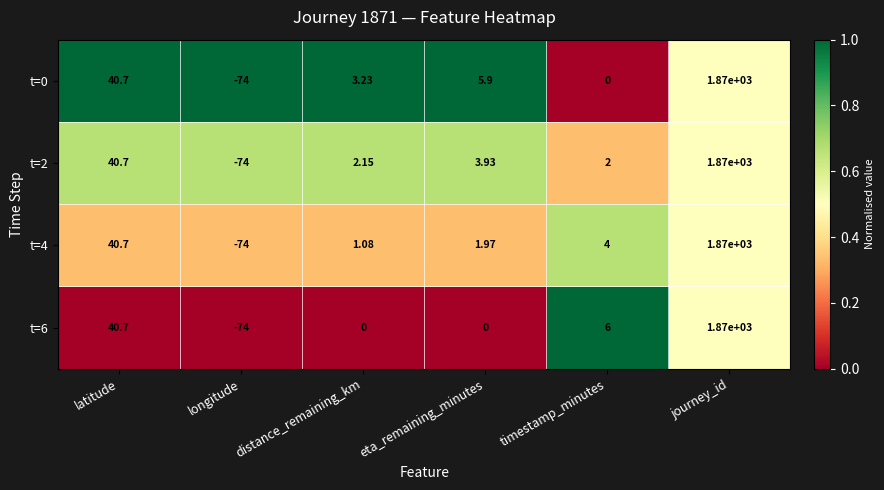

Rank the categories by t=2 value from lowest to highest.

longitude, timestamp_minutes, distance_remaining_km, eta_remaining_minutes, latitude, journey_id